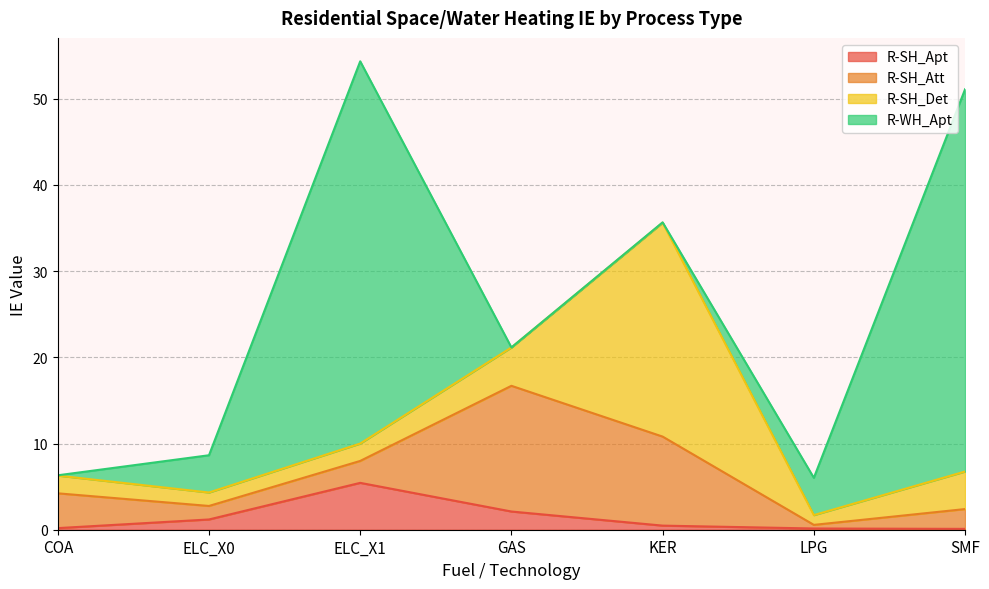

How many intersections are there between R-WH_Apt and R-SH_Apt?

3